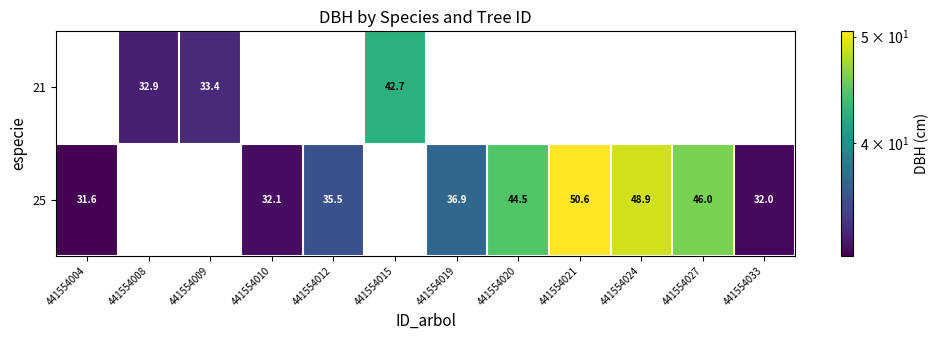

What is the highest value of the 25 series?

50.6